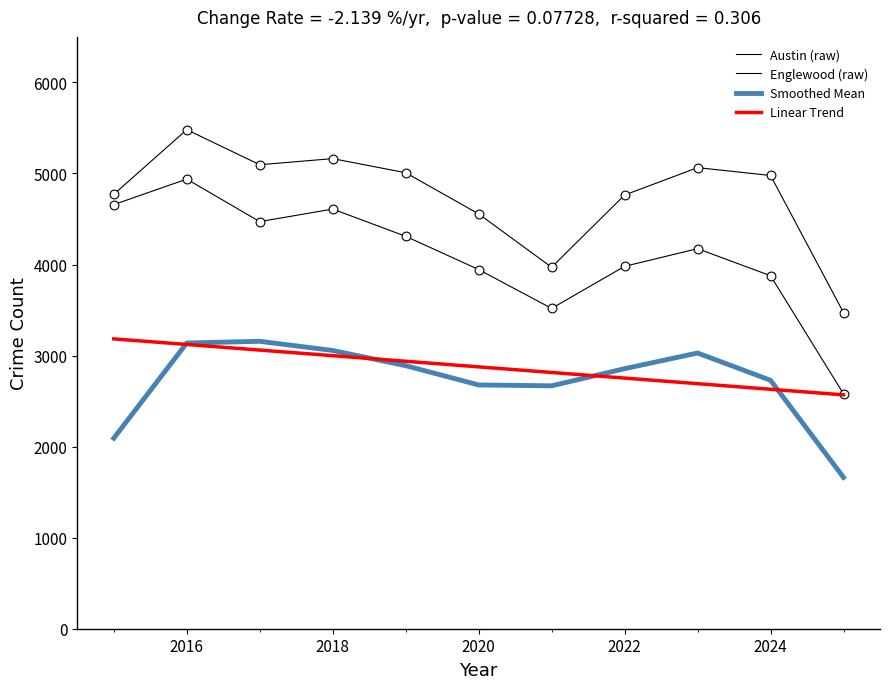

How many lines are shown in the chart?

4